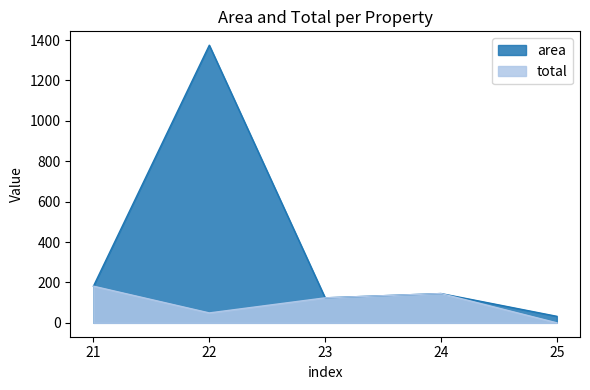

List the series in order of their peak value, highest first.

area, total